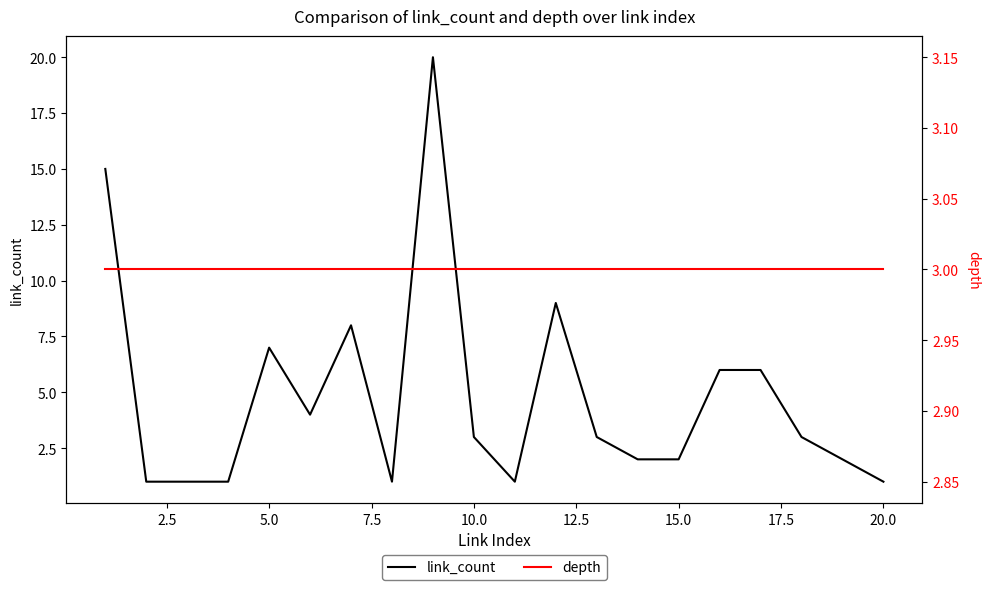

True or false: link_count and depth cross at least once.

True